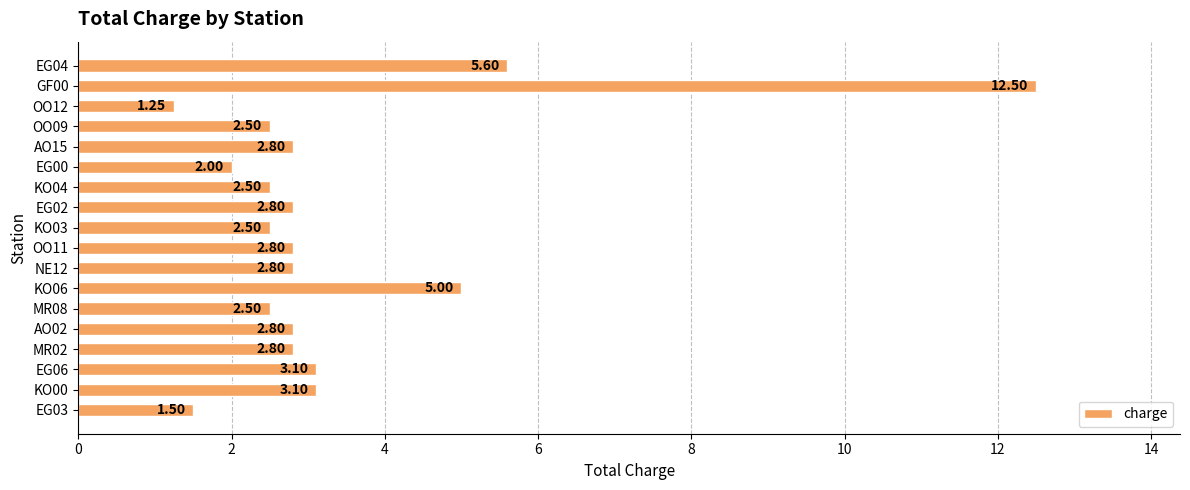

Approximately how many times larger is the value at AO02 compared to KO04?

1.1